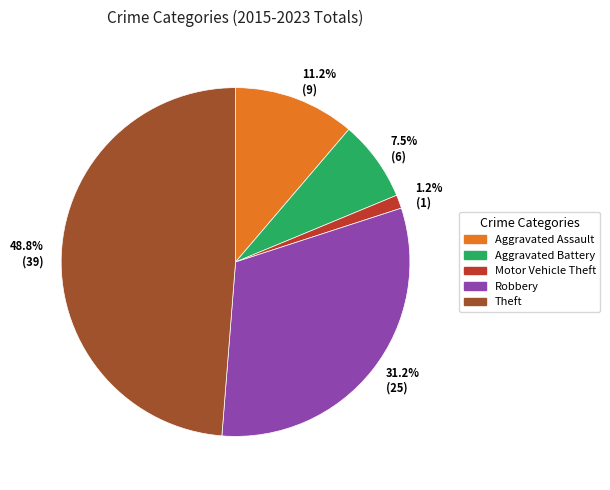

Does any single category account for the majority?

No